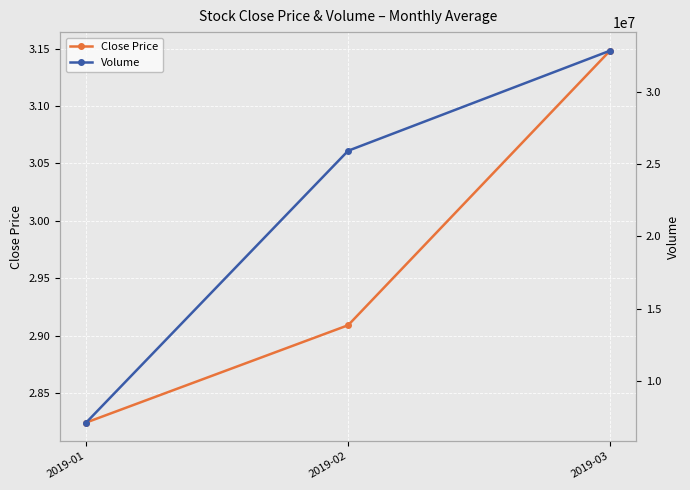

What is the highest value of the Volume series?

32832458.7